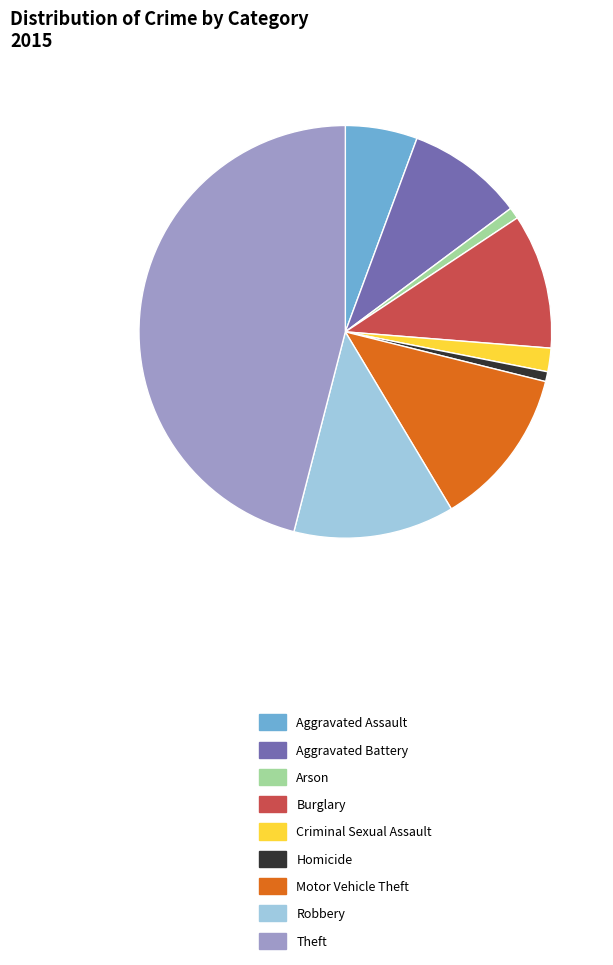

Does Theft represent more than half of the total?

No